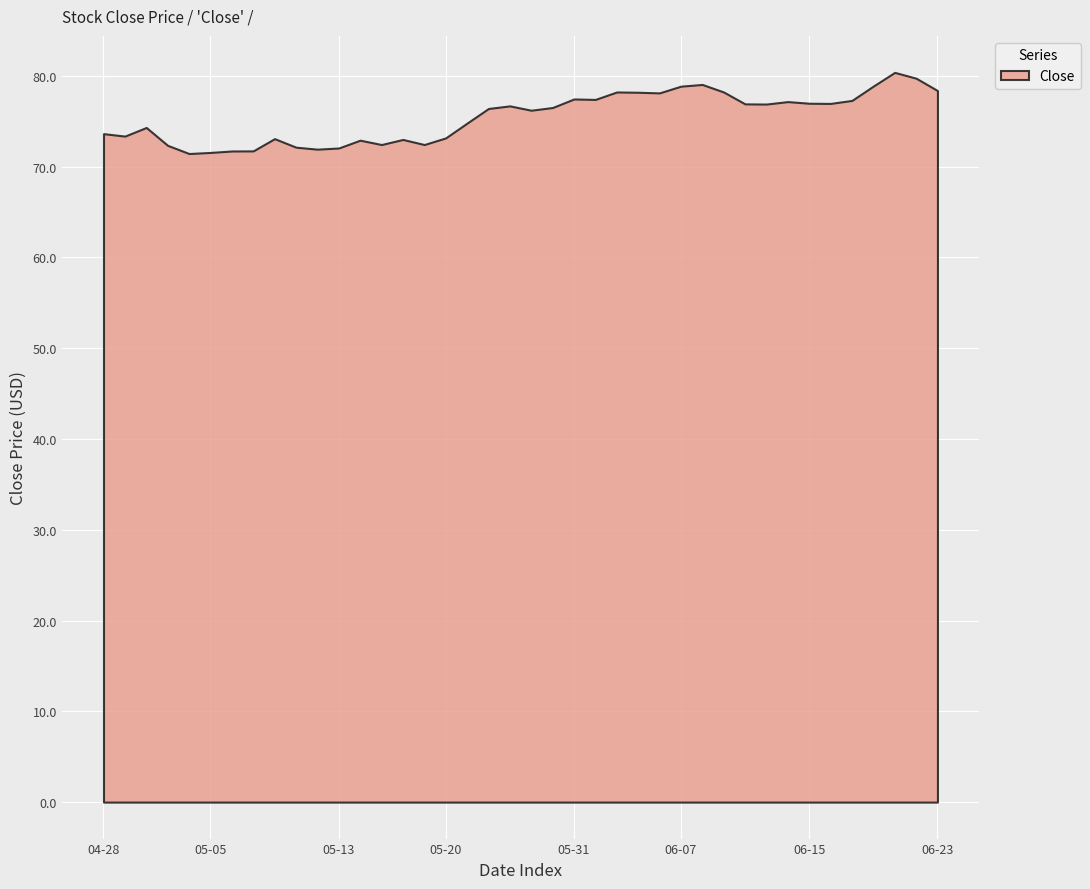

What is the ratio of the value at 2016-05-26 to the value at 2016-06-08?

1.0